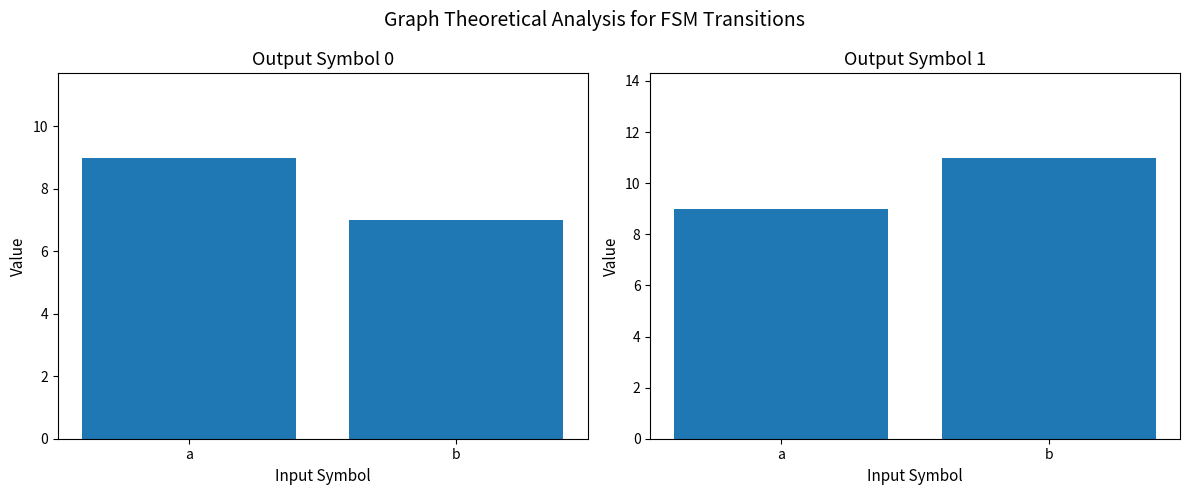

What is the total value across all series at a?

18